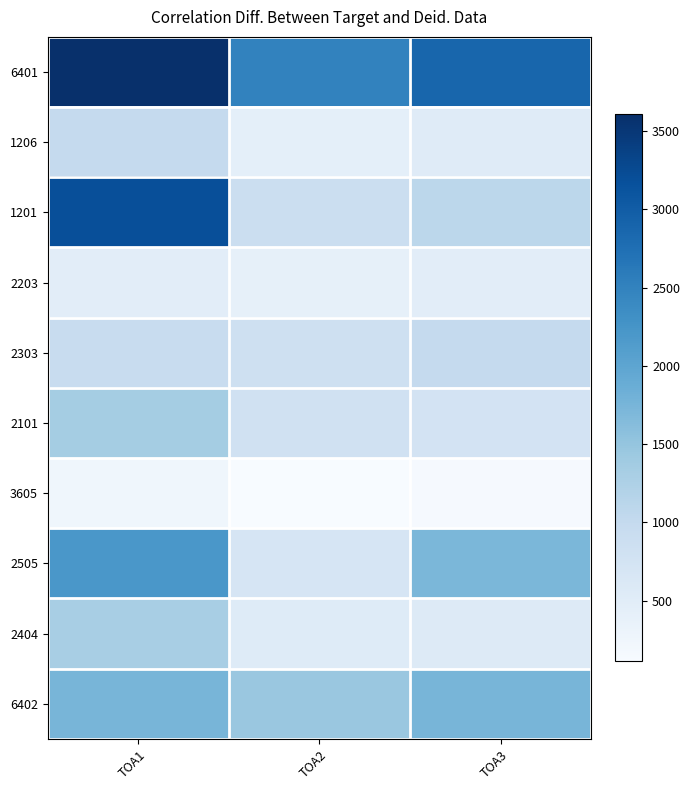

Reading left to right, transcribe all the data shown in this chart.

6401: TOA1=3607.6	TOA2=2493.9	TOA3=2871.6
1206: TOA1=989.5	TOA2=430.9	TOA3=524.3
1201: TOA1=3189.0	TOA2=895.5	TOA3=1084.8
2203: TOA1=471.6	TOA2=399.3	TOA3=468.9
2303: TOA1=939.4	TOA2=827.3	TOA3=989.3
2101: TOA1=1345.3	TOA2=801.0	TOA3=745.5
3605: TOA1=243.3	TOA2=111.6	TOA3=145.1
2505: TOA1=2201.7	TOA2=691.0	TOA3=1719.0
2404: TOA1=1309.0	TOA2=542.8	TOA3=567.8
6402: TOA1=1743.6	TOA2=1462.2	TOA3=1742.7